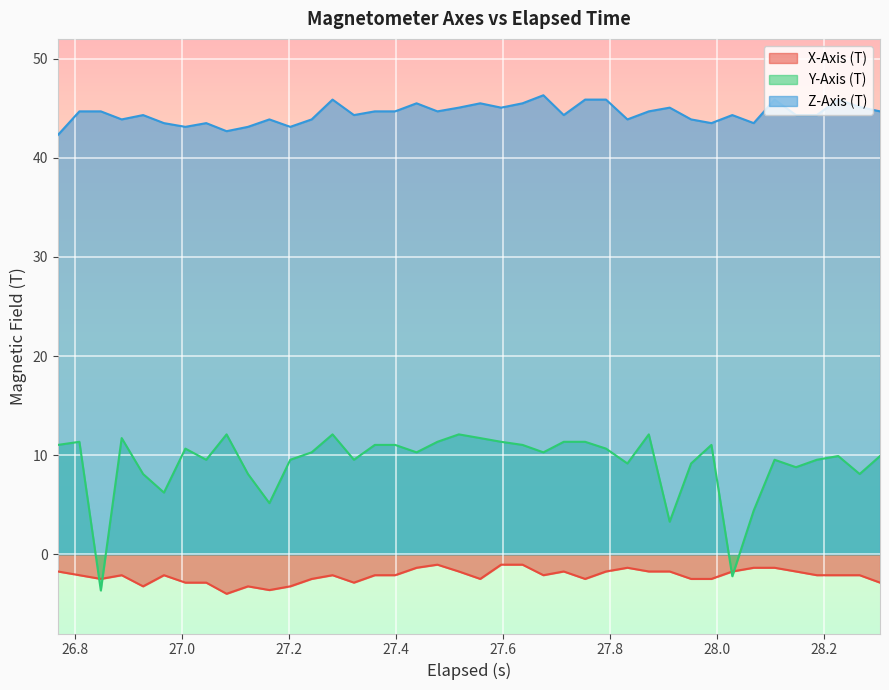

Which series has the widest spread of values?

Y-Axis (T)